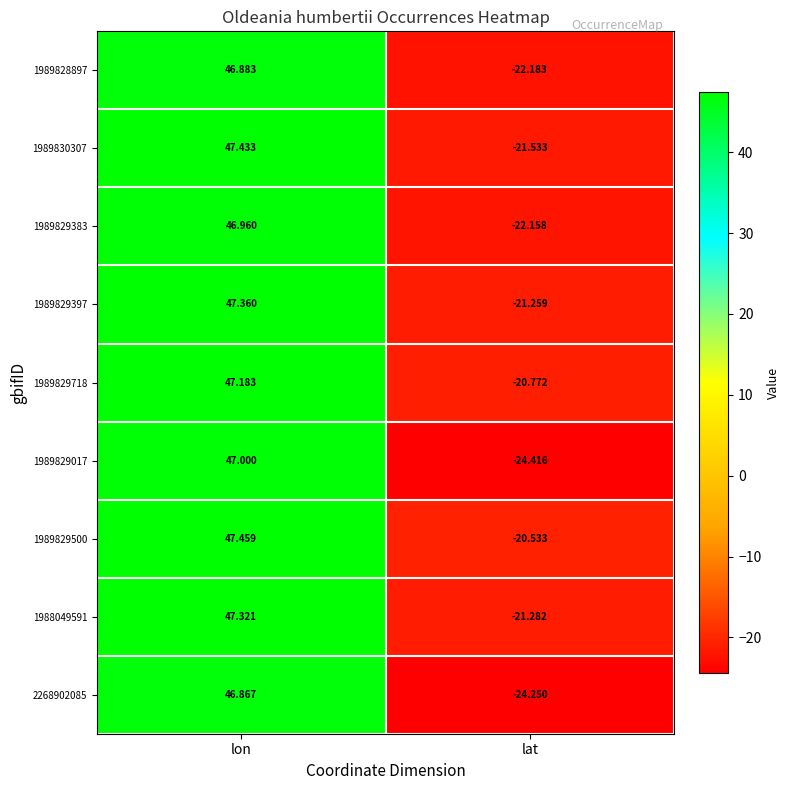

Where does the 1989830307 series first go above 47?

lon